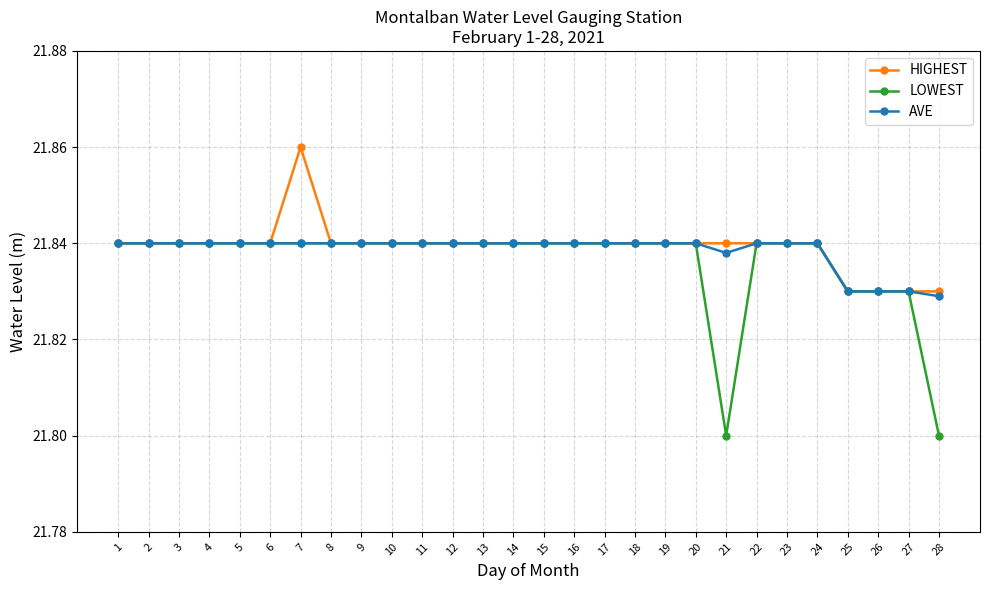

Count the number of categories in the chart.

28